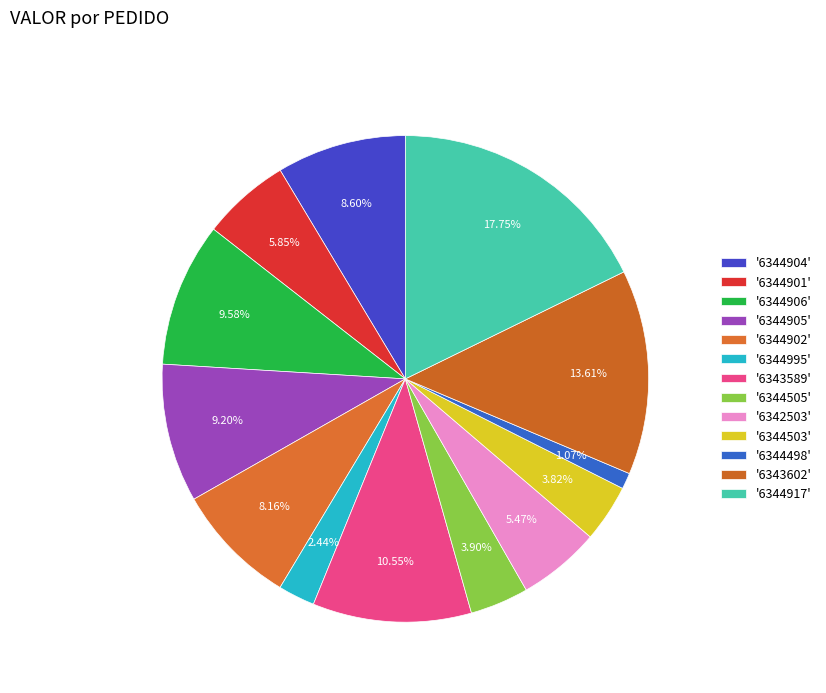

How many slices are in this pie chart?

13